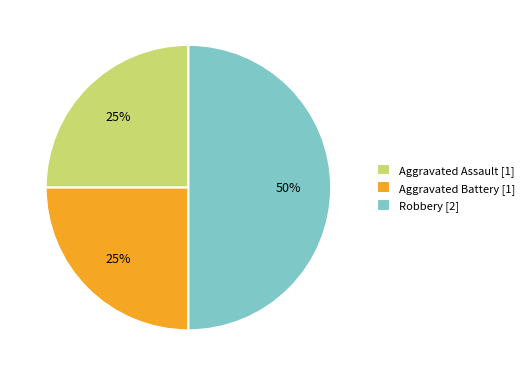

To the nearest percent, what is the combined percentage of Aggravated Battery and Robbery?

75%